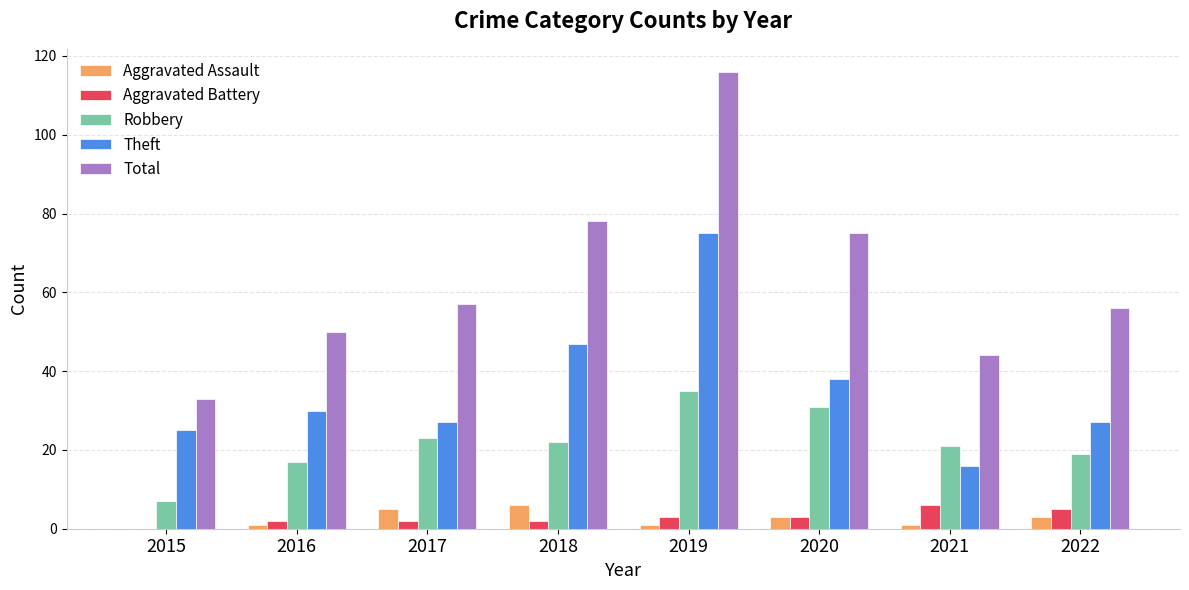

Reading right to left, what are all the values shown in this chart?

Aggravated Assault: 2022=3	2021=1	2020=3	2019=1	2018=6	2017=5	2016=1	2015=0
Aggravated Battery: 2022=5	2021=6	2020=3	2019=3	2018=2	2017=2	2016=2	2015=0
Robbery: 2022=19	2021=21	2020=31	2019=35	2018=22	2017=23	2016=17	2015=7
Theft: 2022=27	2021=16	2020=38	2019=75	2018=47	2017=27	2016=30	2015=25
Total: 2022=56	2021=44	2020=75	2019=116	2018=78	2017=57	2016=50	2015=33